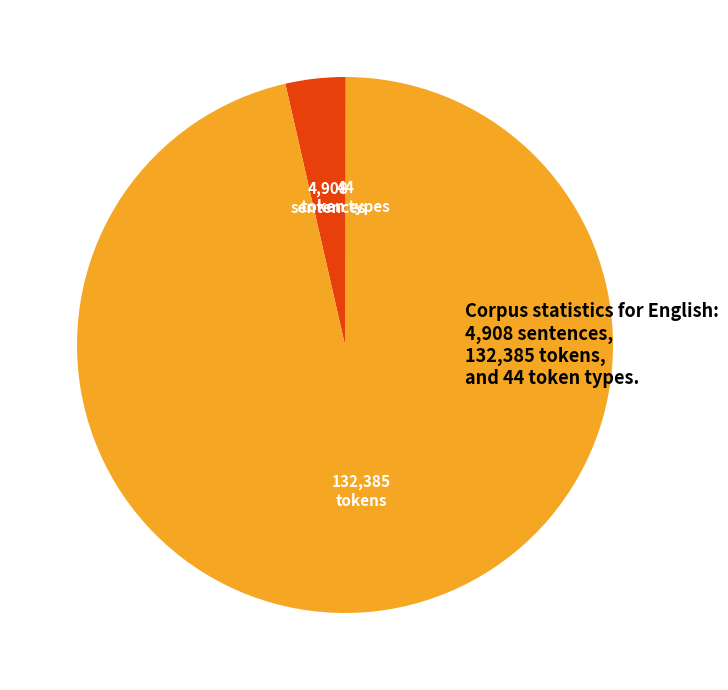

Is there any slice that represents more than half of the pie?

Yes